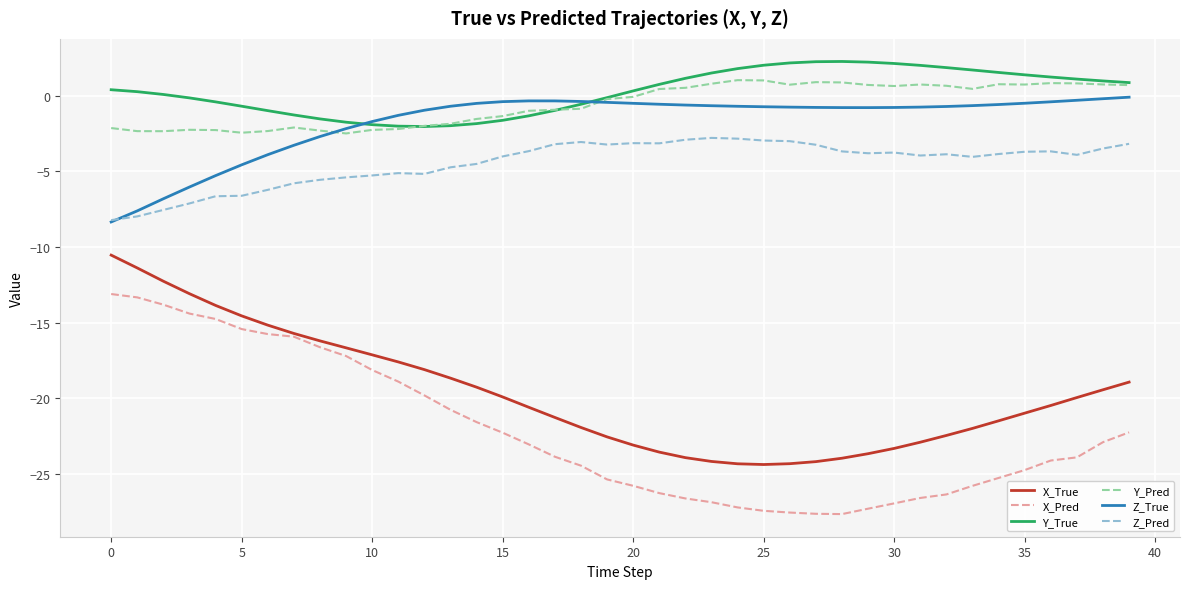

What is the smallest value displayed?

-27.6